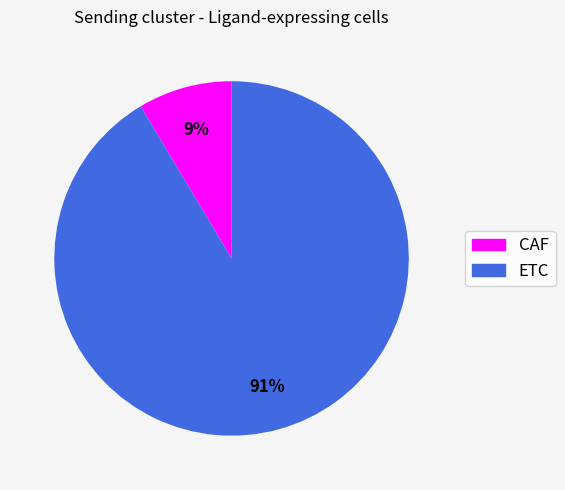

Does CAF account for over 50% of the chart?

No